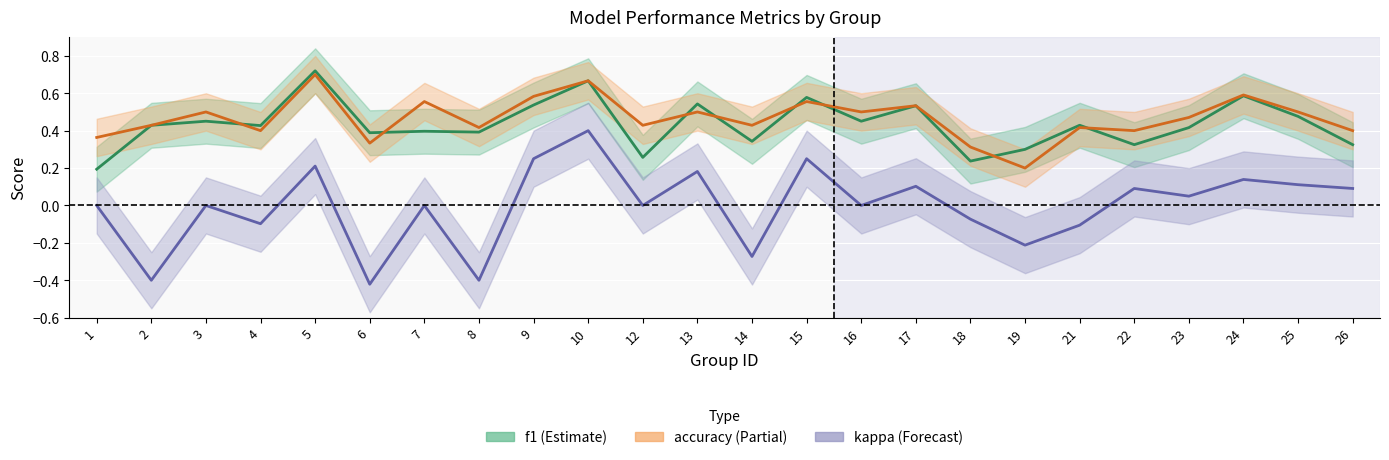

What are all the series names shown in the legend?

f1, accuracy, kappa